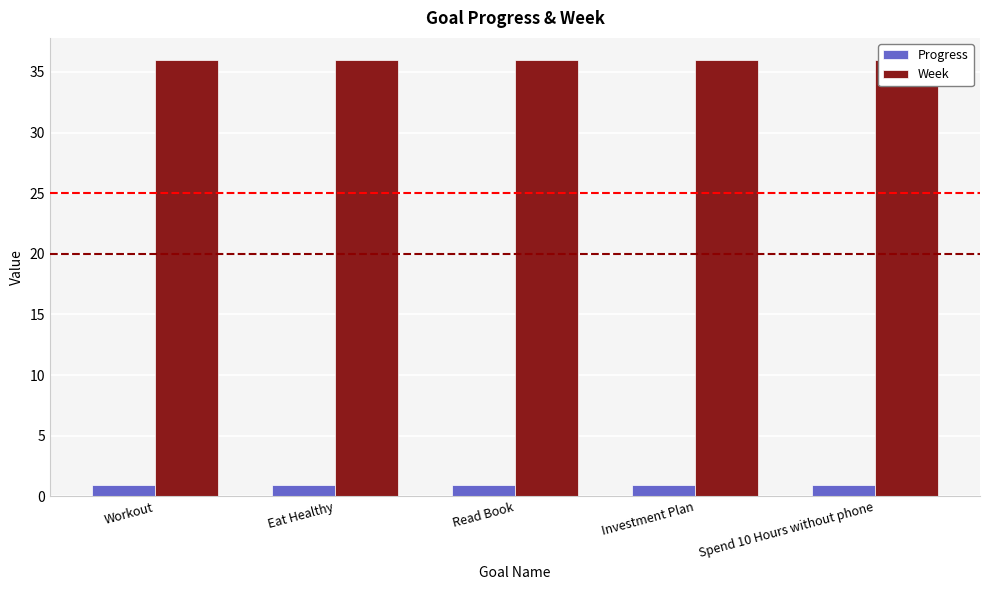

List the series in order of their overall mean, lowest first.

Progress, Week